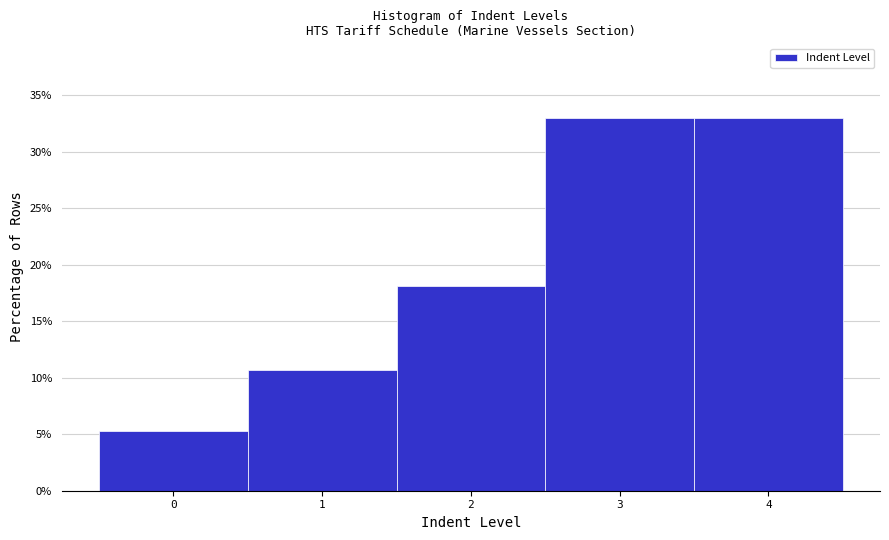

Reading left to right, transcribe this chart: for each bar, give the range it covers on the x-axis and its height. The values are not printed on the chart, so give them approximately, as read against the axis.

-0.5 to 0.5: 5.5
0.5 to 1.5: 10.5
1.5 to 2.5: 18.0
2.5 to 3.5: 33.0
3.5 to 4.5: 33.0